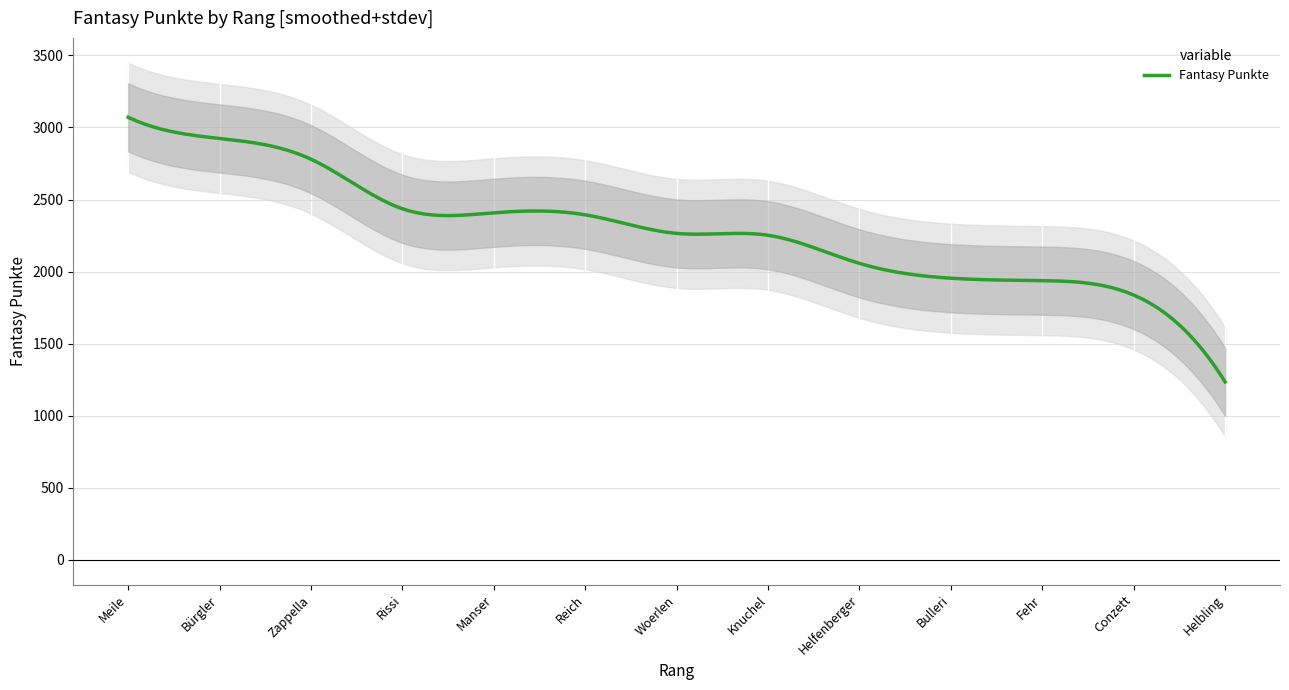

Which category has the highest value across all series?

Meile